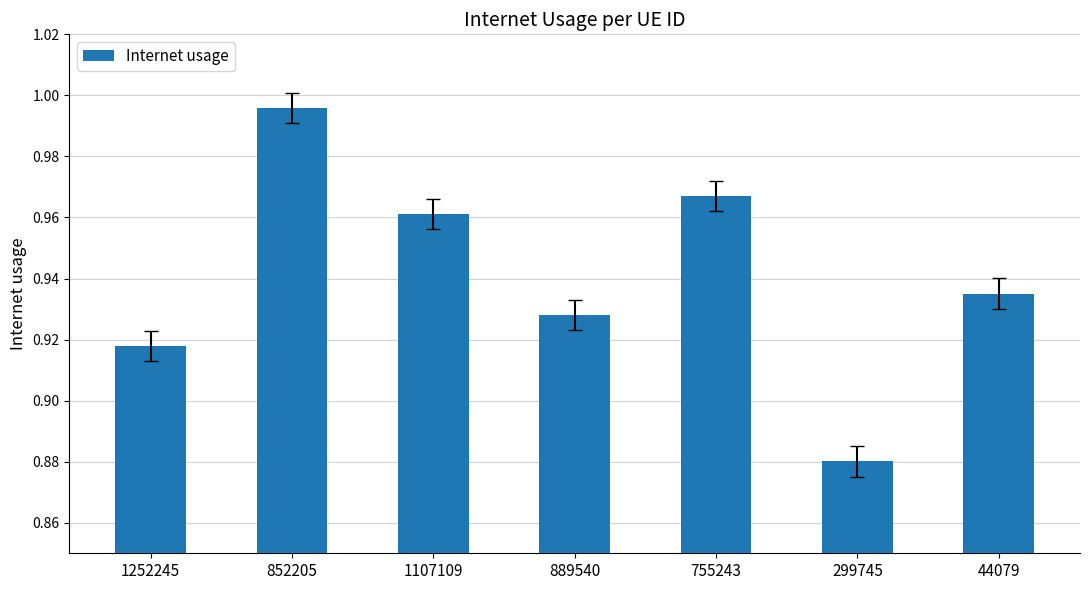

The chart shows a value of 1.6 at 1107109. True or false?

False